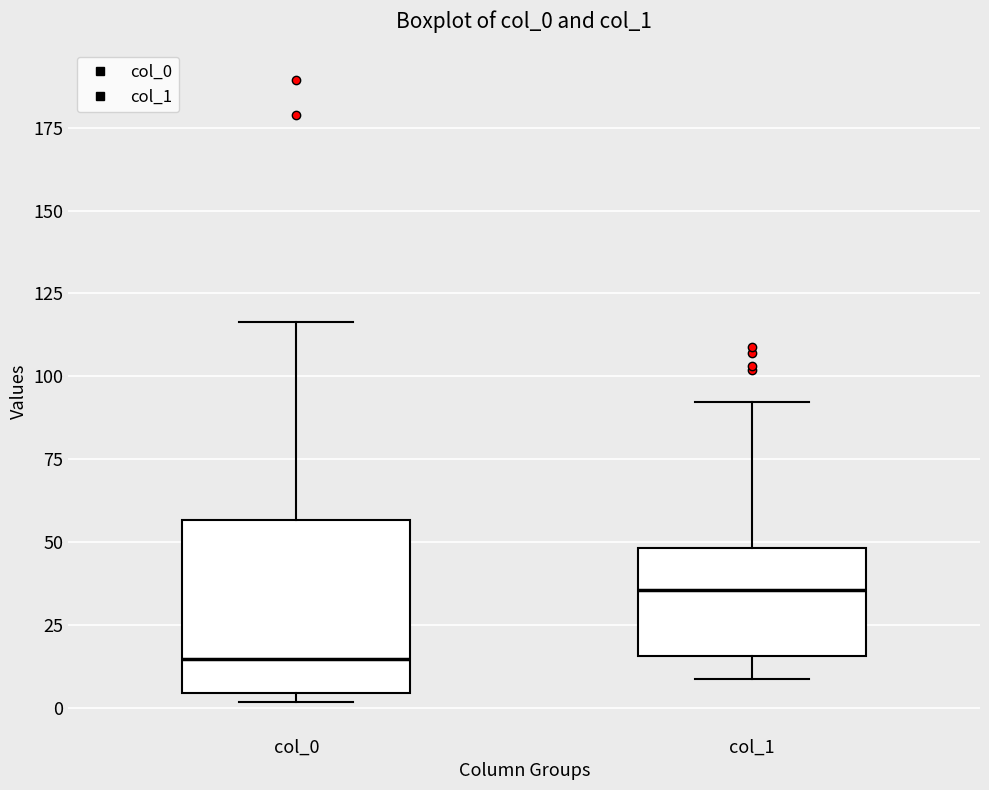

Where is the upper edge of the box for col_0 on the y-axis? The values are not printed on the chart, so give them approximately, as read against the axis.

55